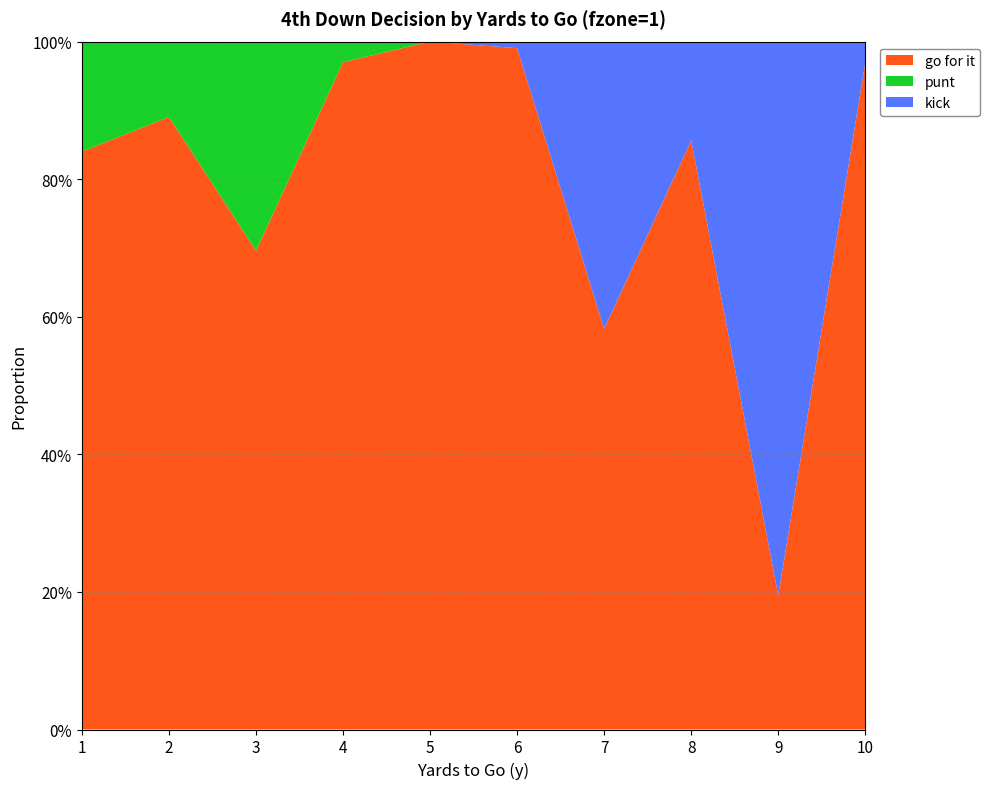

Reading left to right, transcribe all the data shown in this chart.

gofor: 0.8	0.9	0.7	1.0	1.0	1.0	0.6	0.9	0.2	1.0
punt: 0.2	0.1	0.3	0.0	0.0	0.0	0.0	0.0	0.0	0.0
kick: 0.0	0.0	0.0	0.0	0.0	0.0	0.4	0.1	0.8	0.0
fzone_agg: 0.0	0.0	0.0	0.0	0.0	0.0	0.0	0.0	0.0	0.0